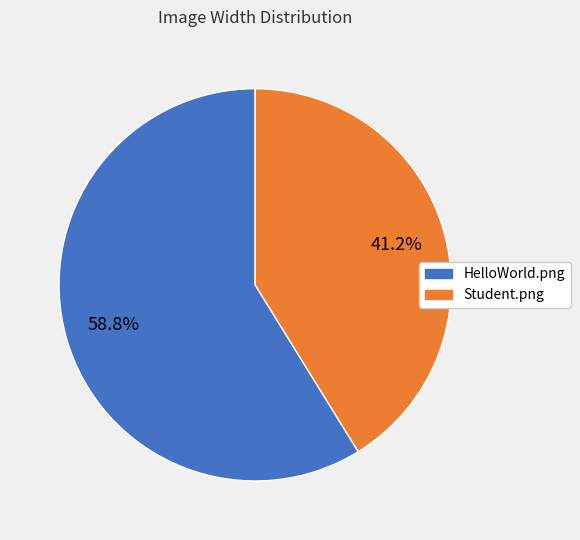

The HelloWorld.png slice represents 59% of the pie. True or false?

True